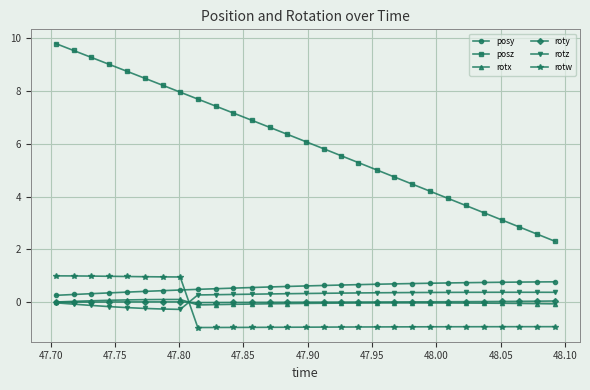

How many categories are shown in the chart?

29